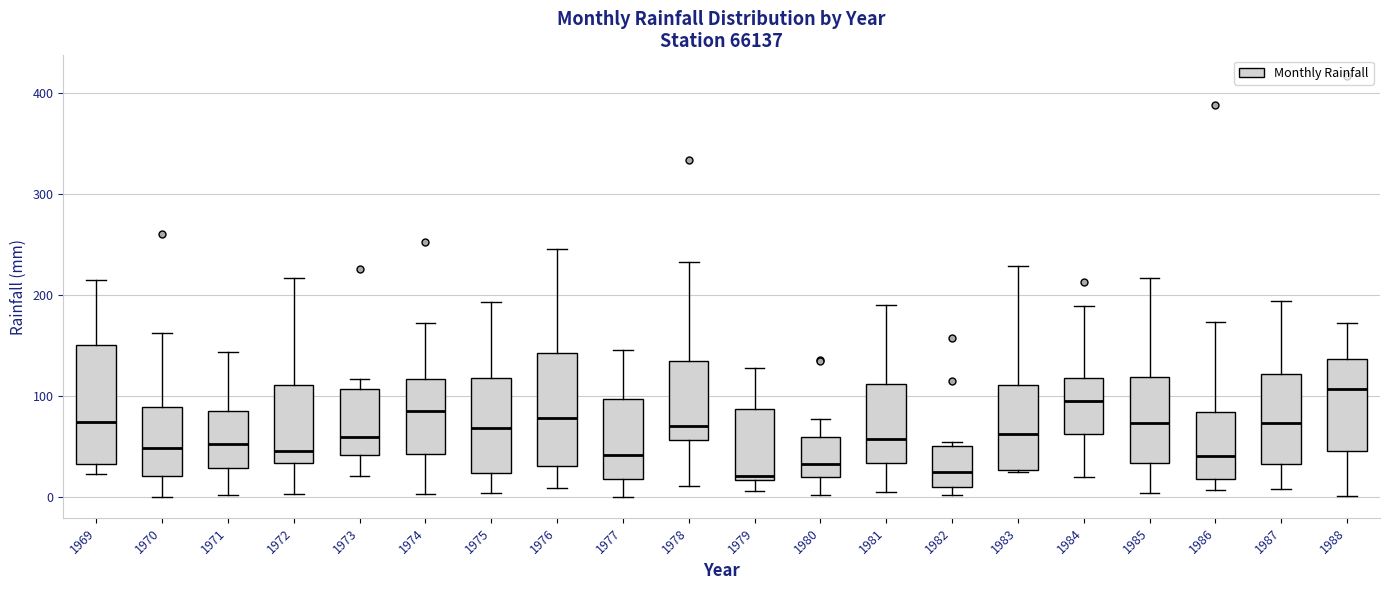

Where does the median line of the box at x = 1985 sit on the y-axis? The values are not printed on the chart, so give them approximately, as read against the axis.

70